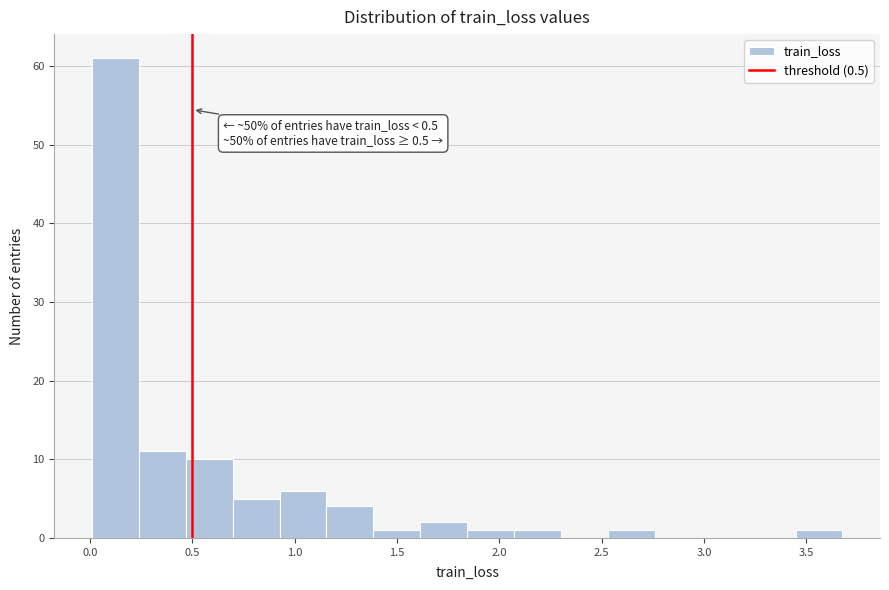

Which range on the x-axis has the tallest bar?

0.00 to 0.25